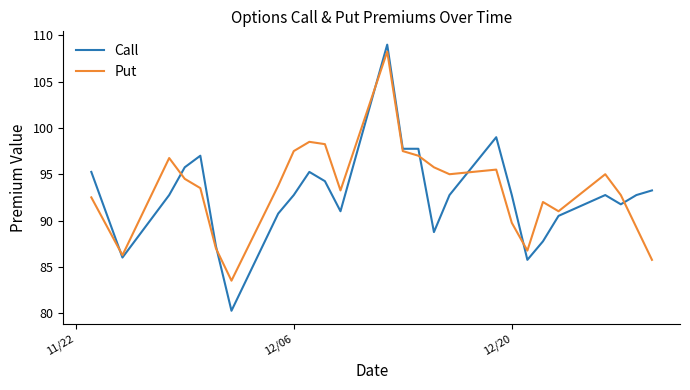

What is the maximum value shown in the chart?

109.0